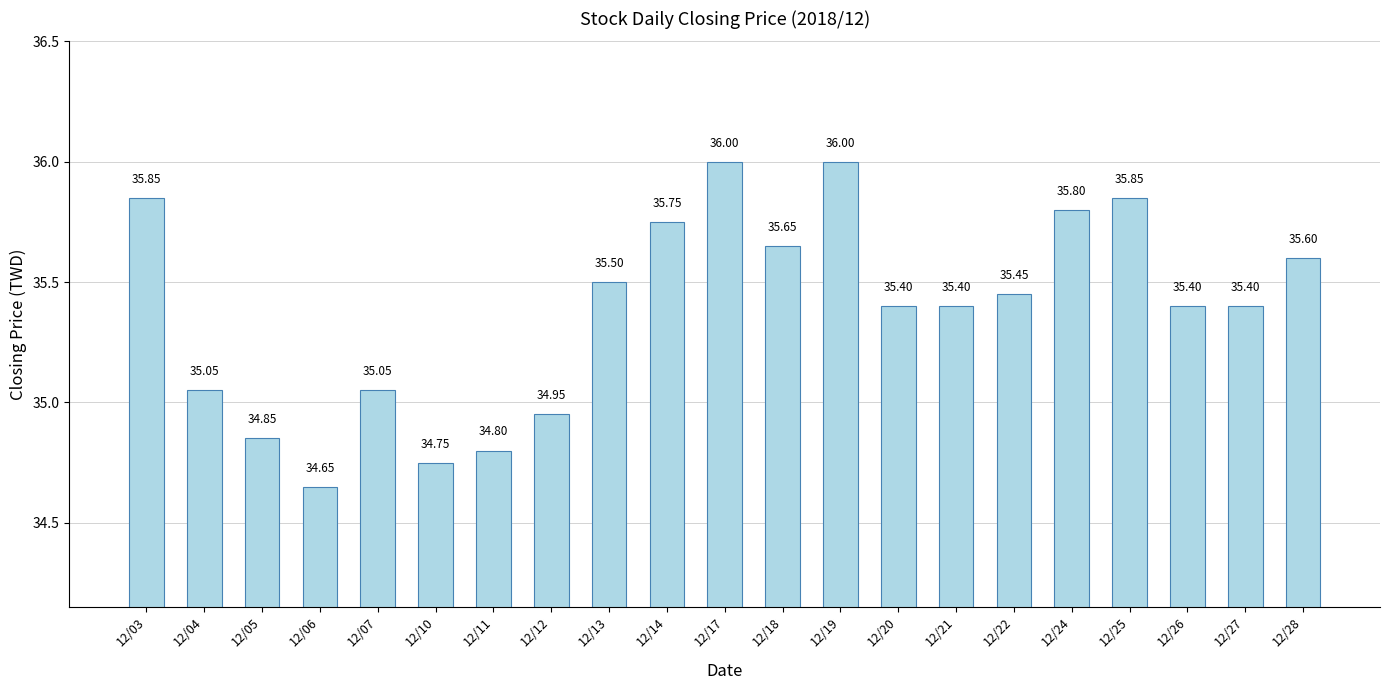

Does the chart contain any negative values?

No